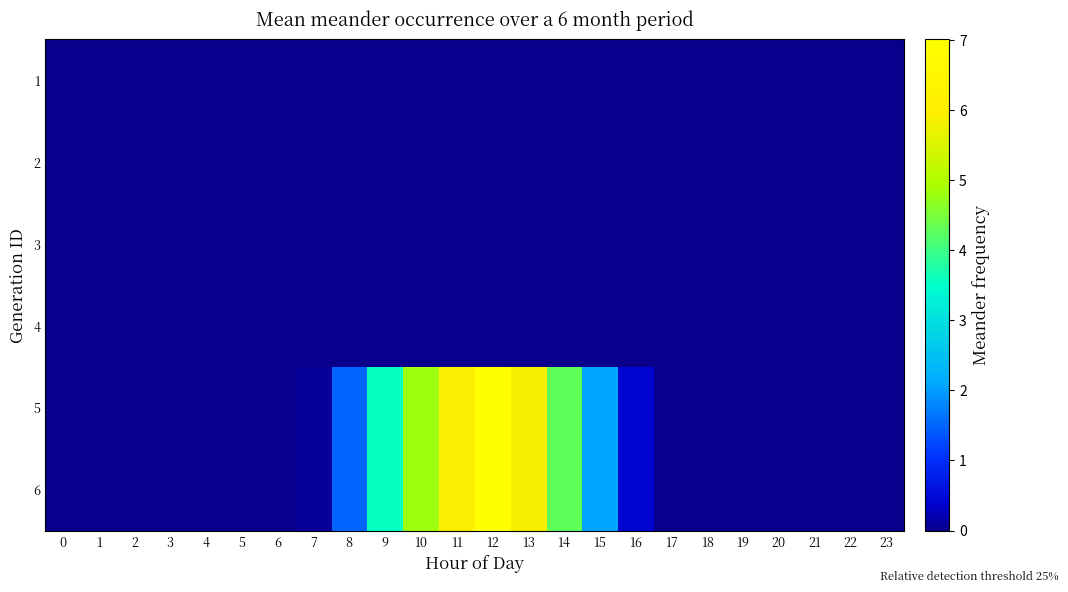

How many series are shown in this chart?

6